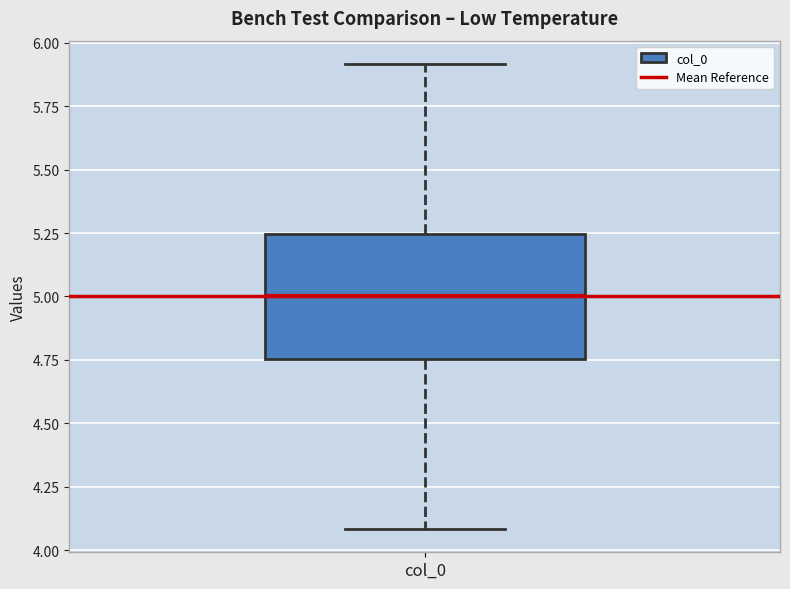

Where is the upper edge of the box for col_0 on the y-axis? The values are not printed on the chart, so give them approximately, as read against the axis.

5.25